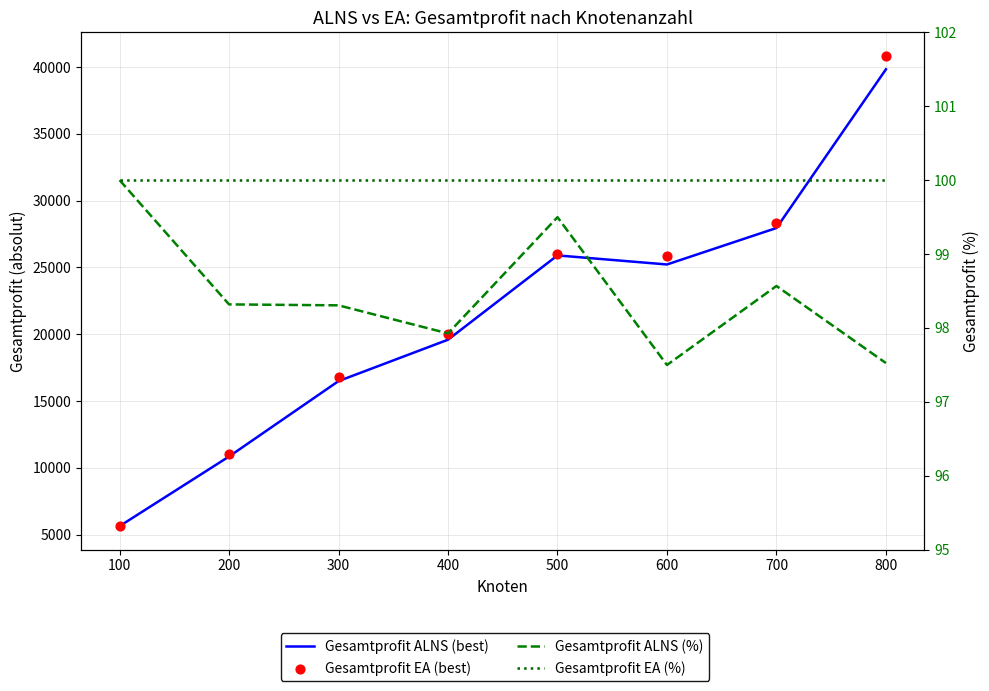

What is the total value across all series at 600?

51285.4